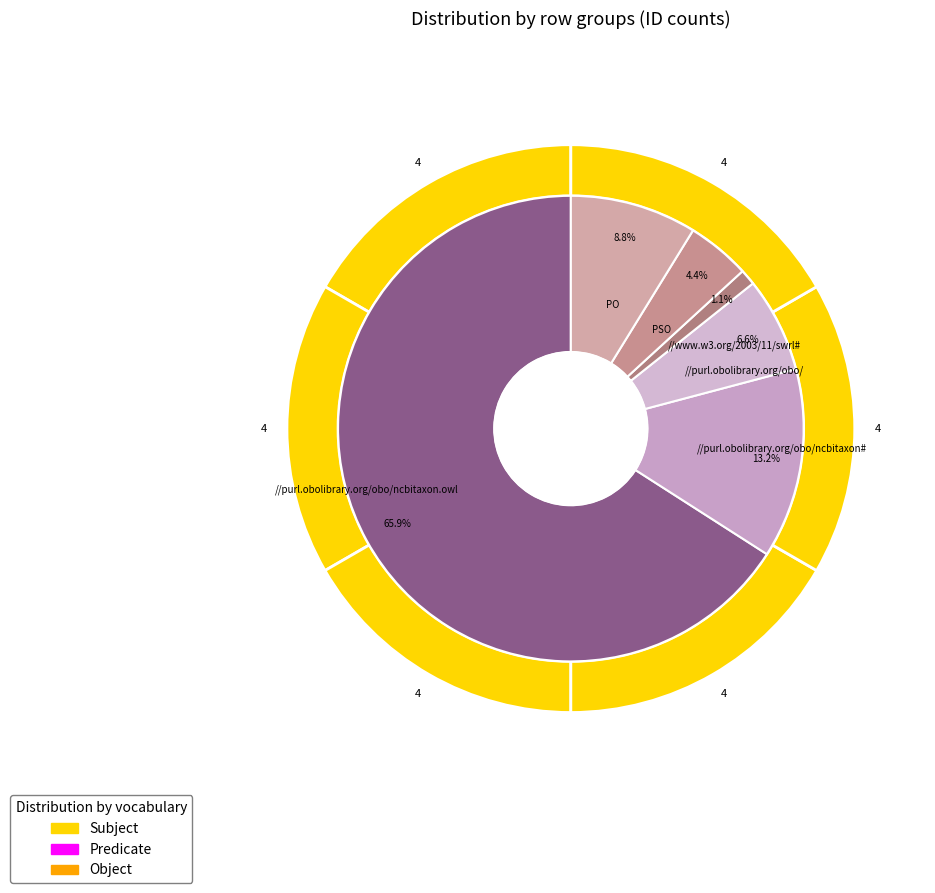

How many slices are in this pie chart?

6